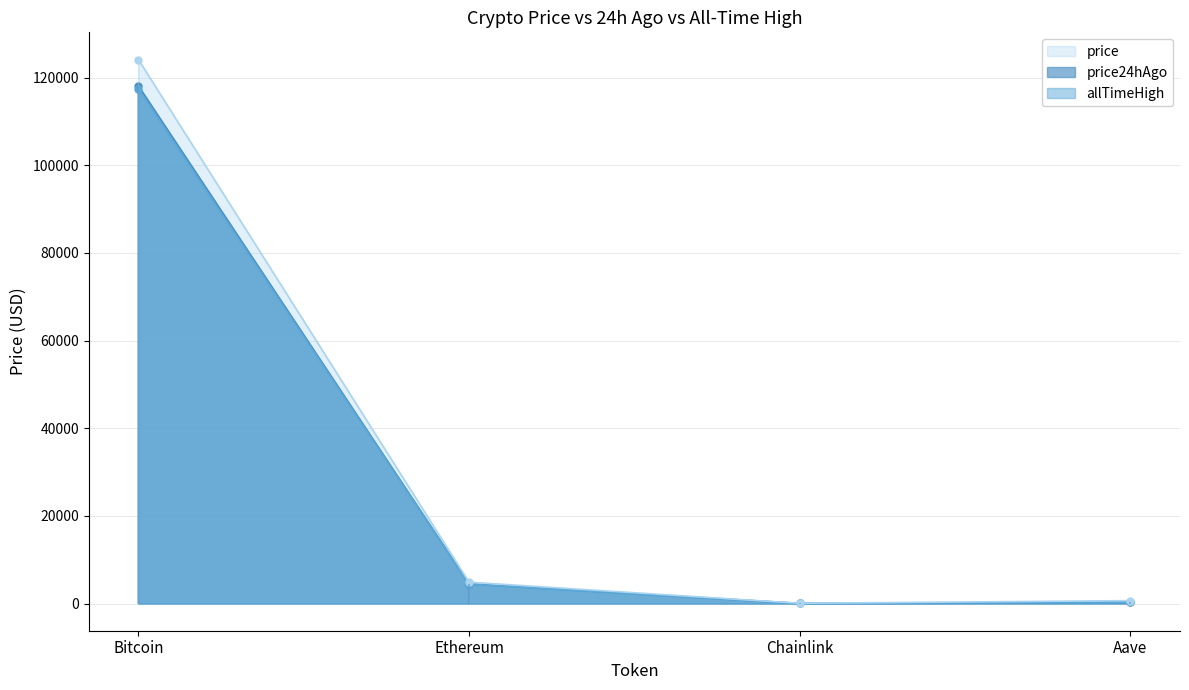

What is the spread (max minus min) of values at Aave?

362.8